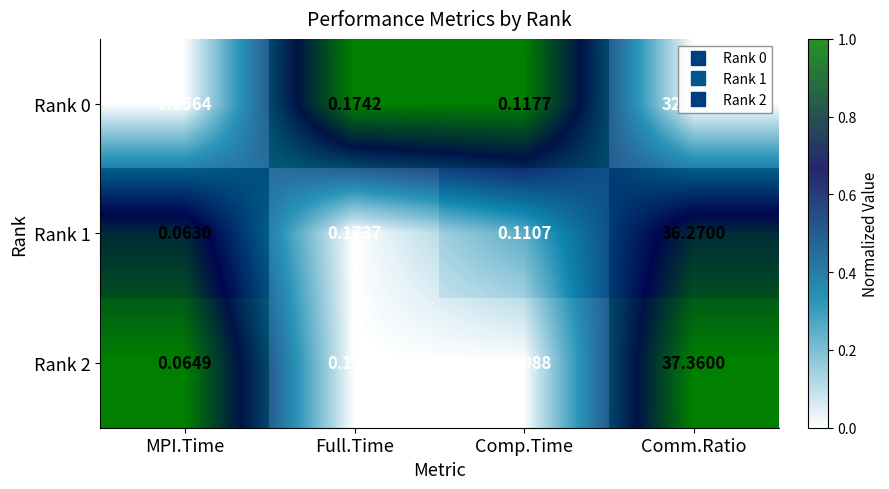

Count the number of data series in this chart.

3